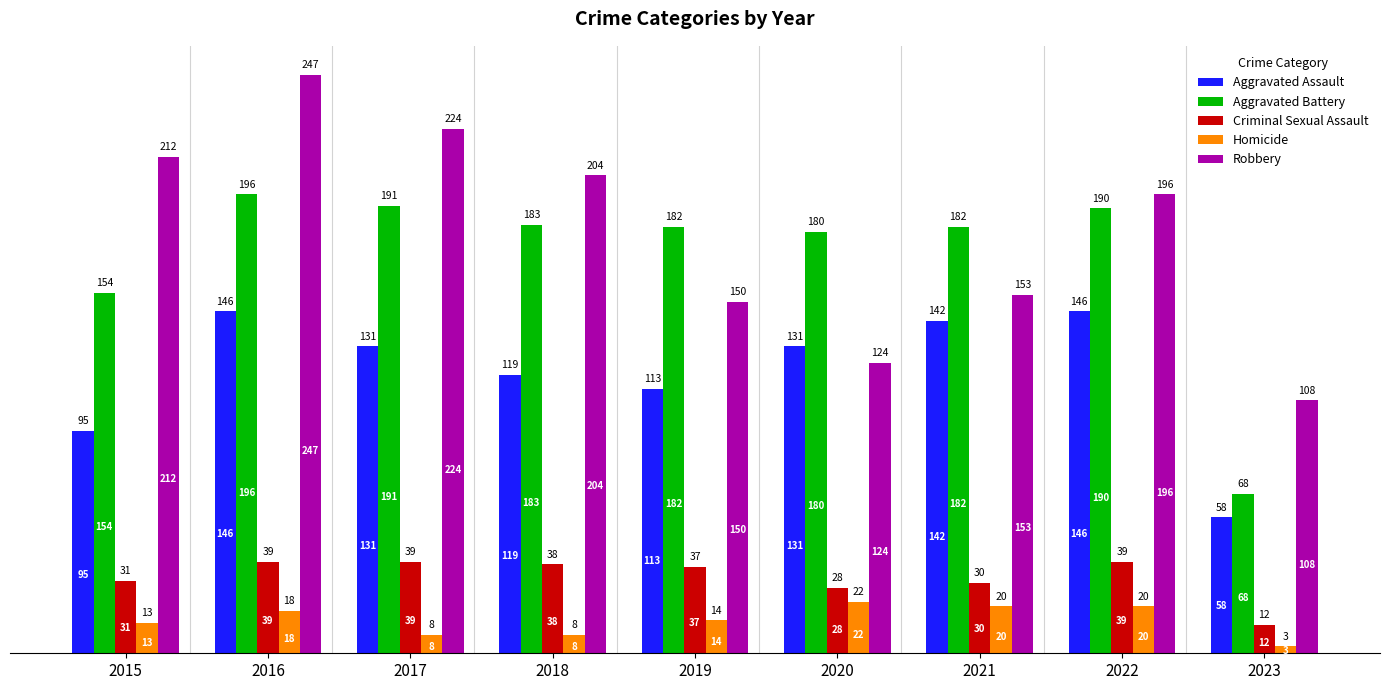

Reading left to right, extract all data points from this chart.

Aggravated Assault: 95	146	131	119	113	131	142	146	58
Aggravated Battery: 154	196	191	183	182	180	182	190	68
Criminal Sexual Assault: 31	39	39	38	37	28	30	39	12
Homicide: 13	18	8	8	14	22	20	20	3
Robbery: 212	247	224	204	150	124	153	196	108